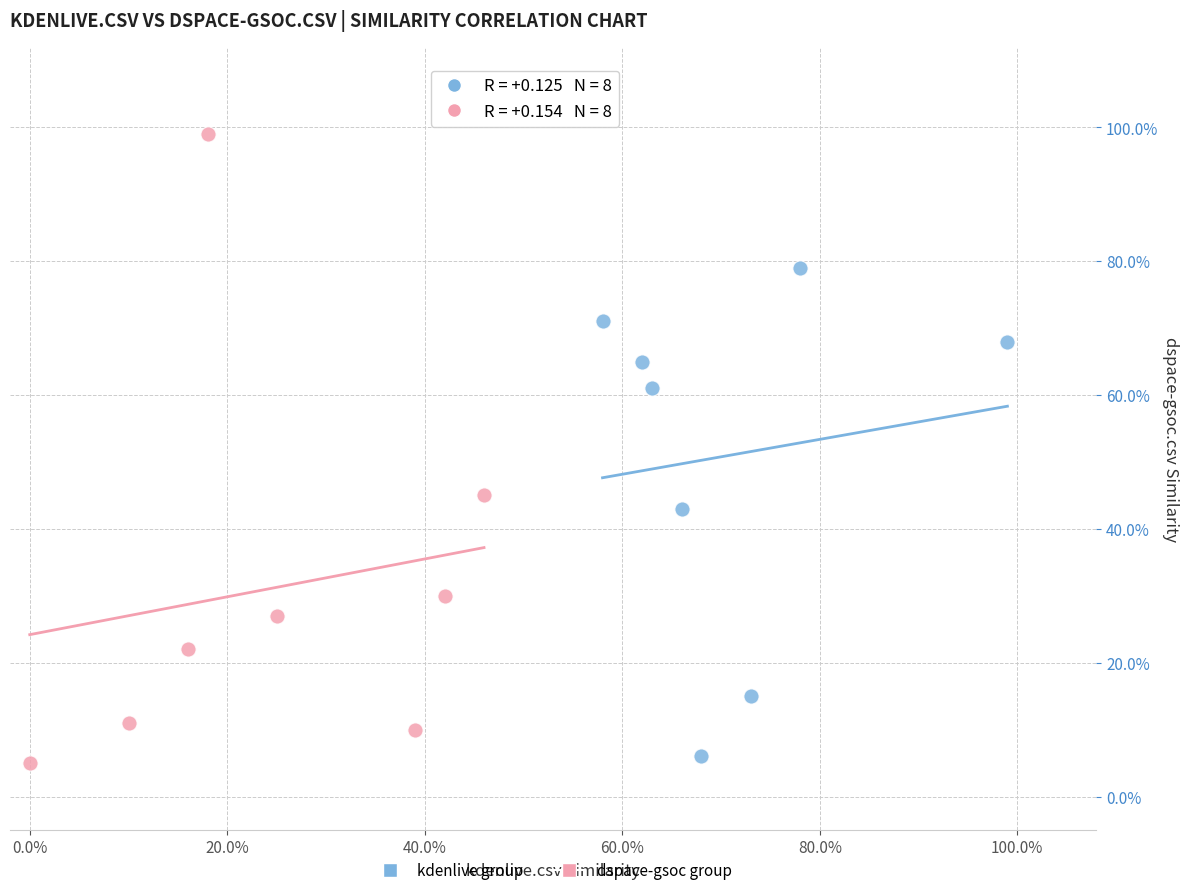

Which series contains the lowest Y value?

dspace-gsoc group